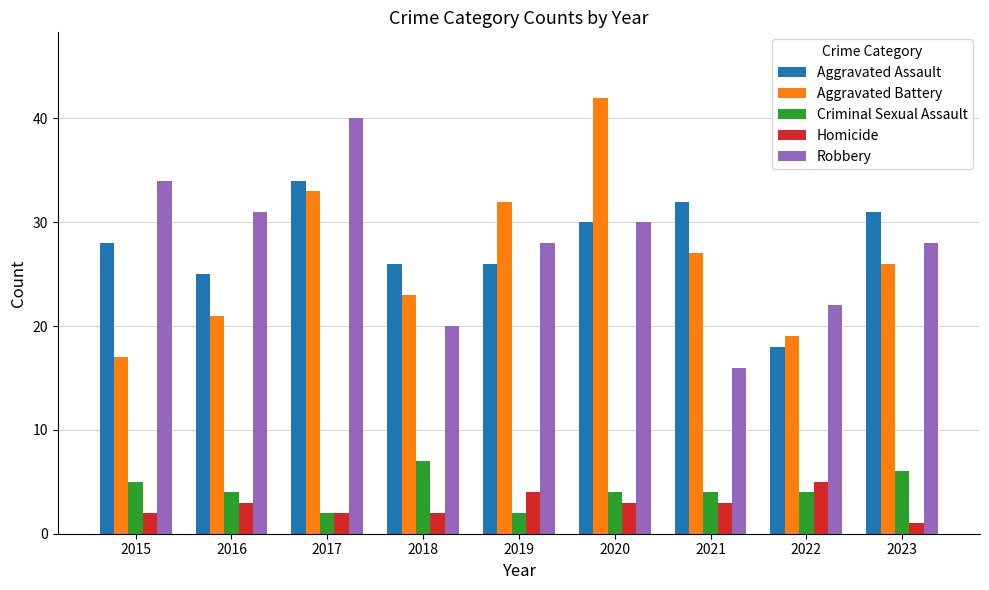

What are all the series names shown in the legend?

Aggravated Assault, Aggravated Battery, Criminal Sexual Assault, Homicide, Robbery